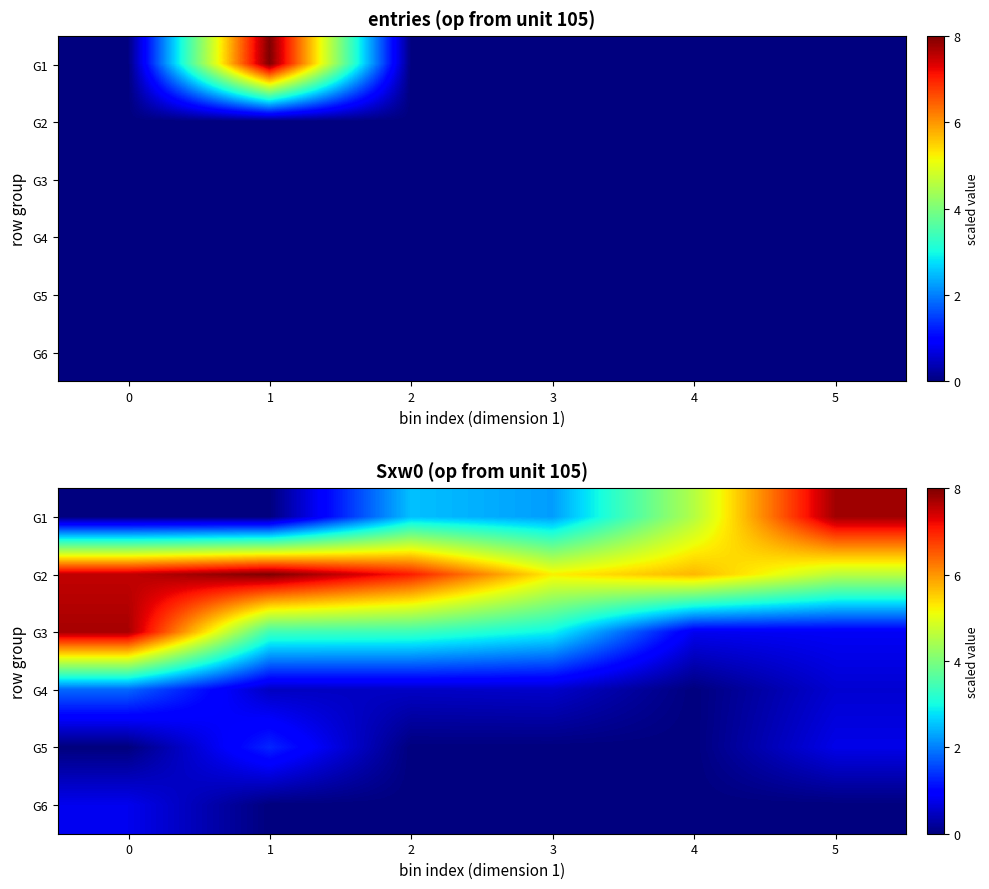

What is the sum of the G1 values at 4 and 2?

7.1